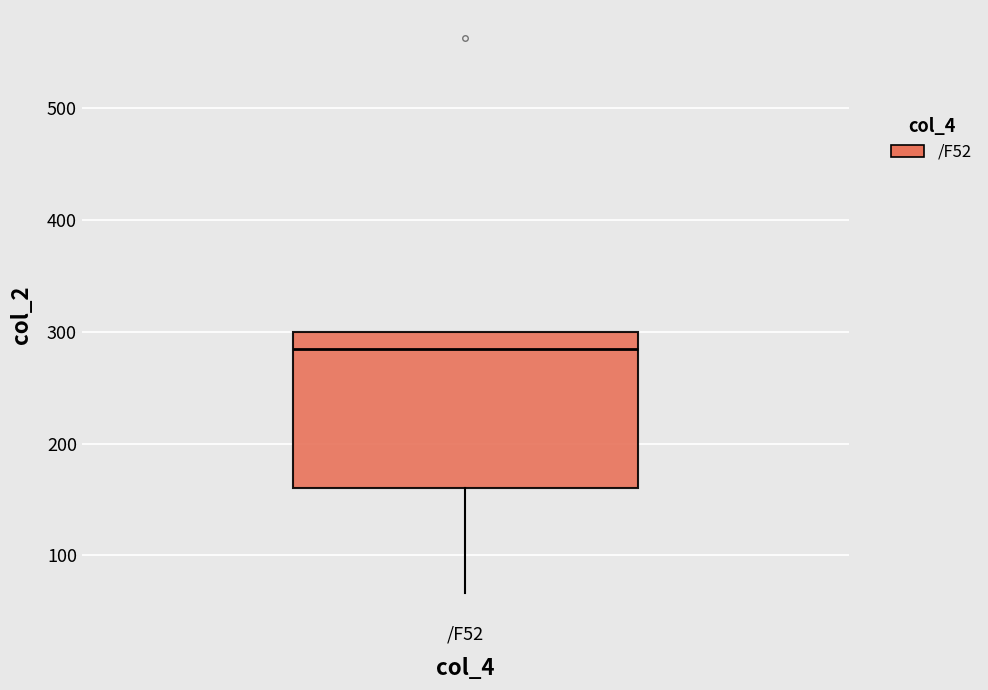

Where is the lower edge of the box for /F52 on the y-axis? The values are not printed on the chart, so give them approximately, as read against the axis.

160